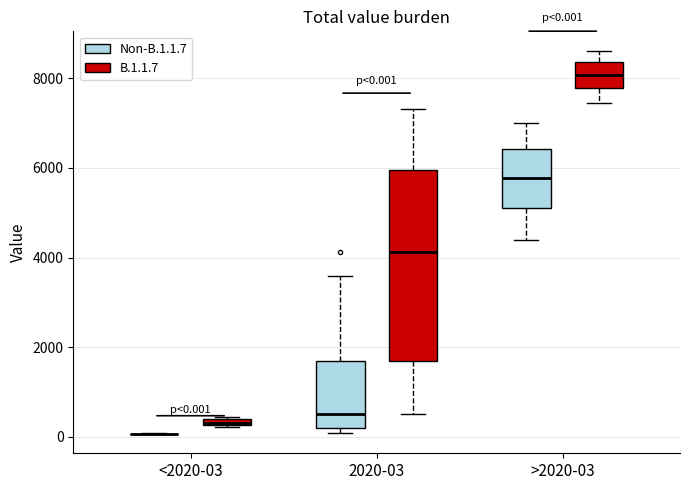

Comparing the boxes themselves (not the whiskers), which one is the tallest?

2020-03 (B.1.1.7)